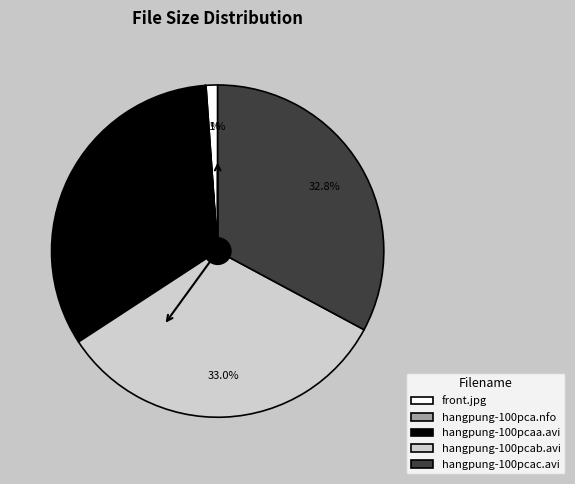

Between hangpung-100pcaa.avi and front.jpg, which is larger?

hangpung-100pcaa.avi